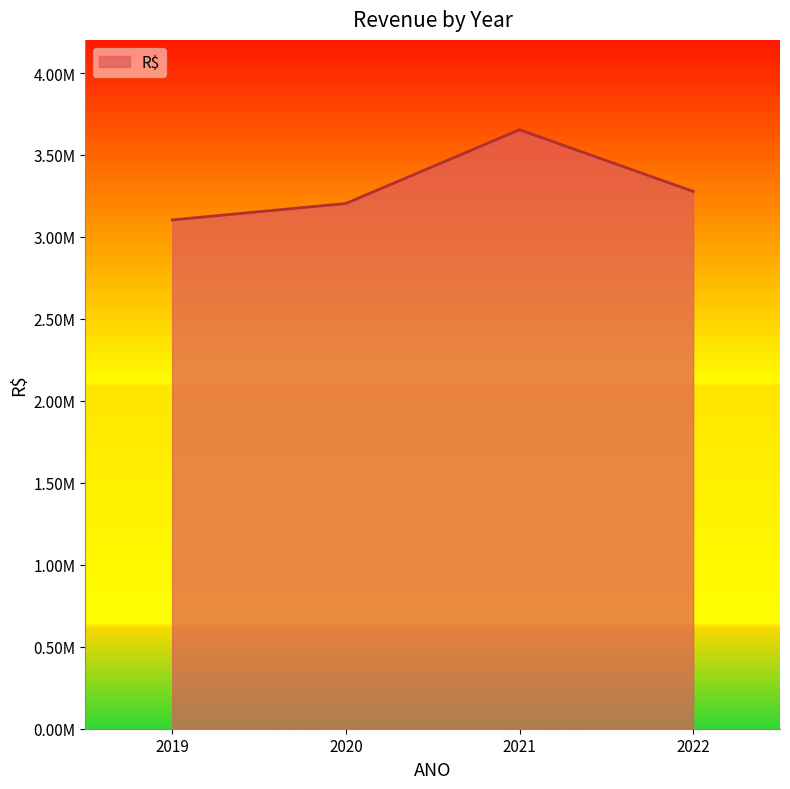

Does the chart display data point markers on the line(s)?

No